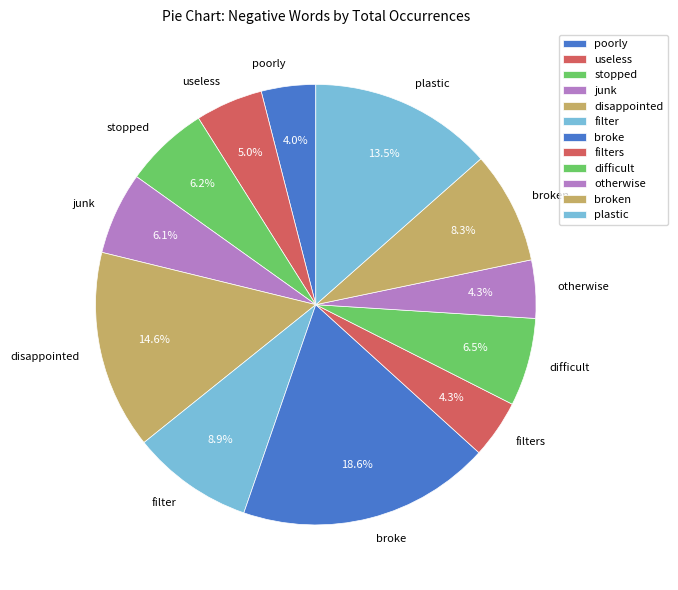

To the nearest percent, what portion does broken represent?

8%